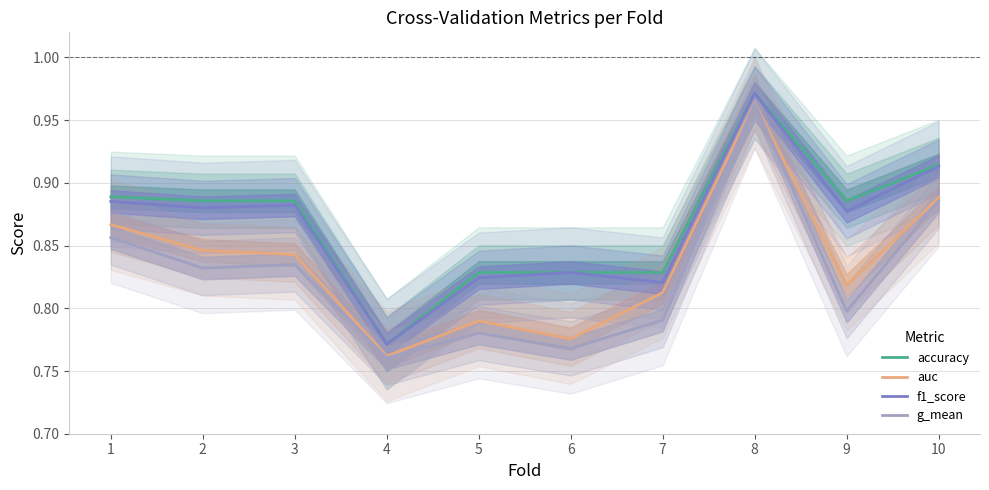

Which series has the largest total across all categories?

accuracy